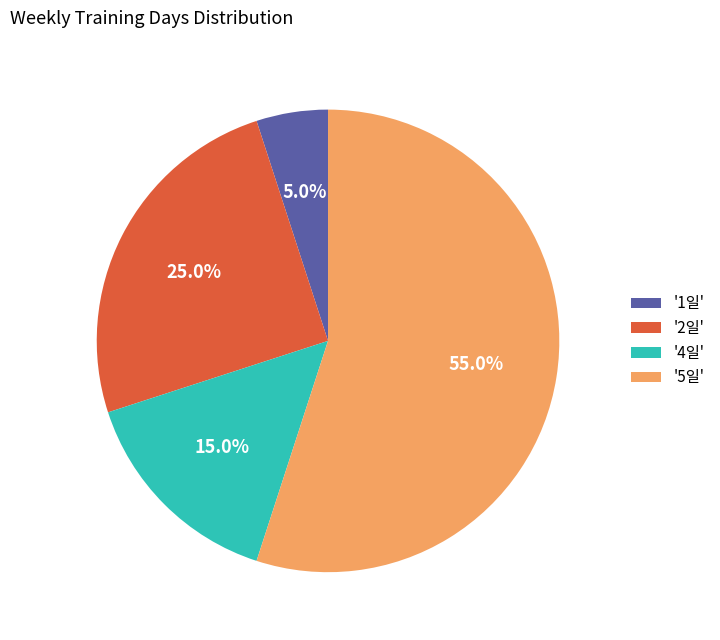

Which category has the smallest portion of the pie?

'1일'